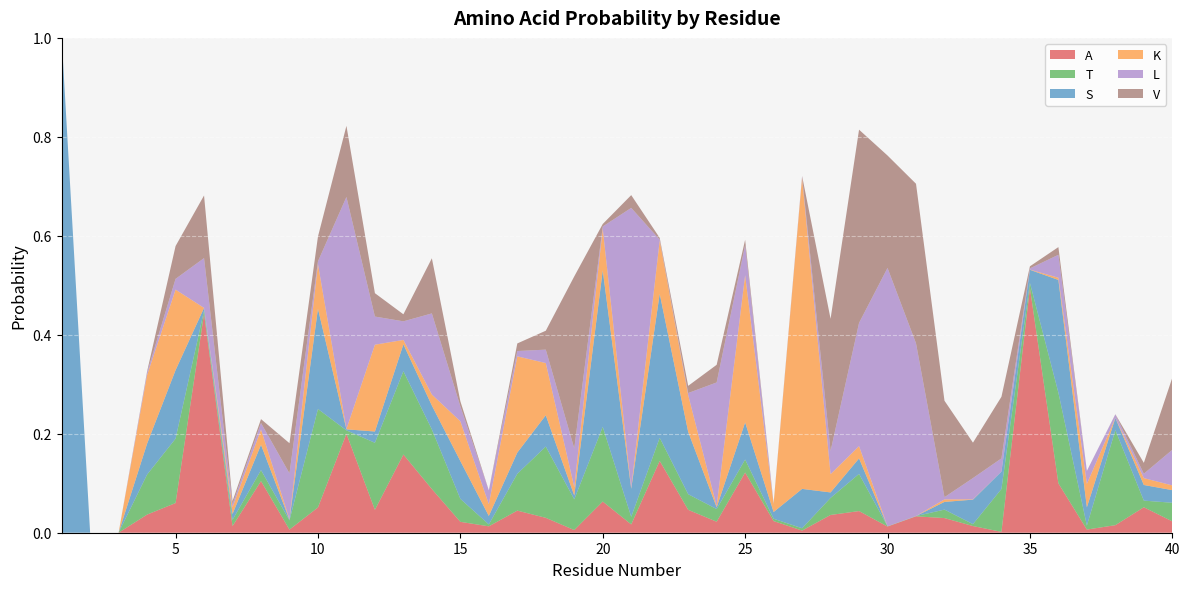

Reading right to left, extract all data points from this chart.

A: 40=0.0	39=0.1	38=0.0	37=0.0	36=0.1	35=0.5	34=0.0	33=0.0	32=0.0	31=0.0	30=0.0	29=0.0	28=0.0	27=0.0	26=0.0	25=0.1	24=0.0	23=0.0	22=0.1	21=0.0	20=0.1	19=0.0	18=0.0	17=0.0	16=0.0	15=0.0	14=0.1	13=0.2	12=0.0	11=0.2	10=0.1	9=0.0	8=0.1	7=0.0	6=0.4	5=0.1	4=0.0	3=0.0	2=0.0	1=0.0
T: 40=0.0	39=0.0	38=0.2	37=0.0	36=0.2	35=0.0	34=0.1	33=0.0	32=0.0	31=0.0	30=0.0	29=0.1	28=0.0	27=0.0	26=0.0	25=0.0	24=0.0	23=0.0	22=0.0	21=0.0	20=0.2	19=0.1	18=0.1	17=0.1	16=0.0	15=0.0	14=0.1	13=0.2	12=0.1	11=0.0	10=0.2	9=0.0	8=0.0	7=0.0	6=0.0	5=0.1	4=0.1	3=0.0	2=0.0	1=0.0
S: 40=0.0	39=0.0	38=0.0	37=0.0	36=0.2	35=0.0	34=0.0	33=0.0	32=0.0	31=0.0	30=0.0	29=0.0	28=0.0	27=0.1	26=0.0	25=0.1	24=0.0	23=0.1	22=0.3	21=0.1	20=0.3	19=0.0	18=0.1	17=0.0	16=0.0	15=0.1	14=0.0	13=0.1	12=0.0	11=0.0	10=0.2	9=0.0	8=0.1	7=0.0	6=0.0	5=0.1	4=0.1	3=0.0	2=0.0	1=1.0
K: 40=0.0	39=0.0	38=0.0	37=0.0	36=0.0	35=0.0	34=0.0	33=0.0	32=0.0	31=0.0	30=0.0	29=0.0	28=0.0	27=0.6	26=0.0	25=0.3	24=0.0	23=0.1	22=0.1	21=0.0	20=0.1	19=0.0	18=0.1	17=0.2	16=0.0	15=0.1	14=0.0	13=0.0	12=0.2	11=0.0	10=0.1	9=0.0	8=0.0	7=0.0	6=0.0	5=0.2	4=0.1	3=0.0	2=0.0	1=0.0
L: 40=0.1	39=0.0	38=0.0	37=0.0	36=0.0	35=0.0	34=0.0	33=0.0	32=0.0	31=0.3	30=0.5	29=0.2	28=0.0	27=0.0	26=0.0	25=0.1	24=0.2	23=0.0	22=0.0	21=0.6	20=0.0	19=0.1	18=0.0	17=0.0	16=0.0	15=0.0	14=0.2	13=0.0	12=0.1	11=0.5	10=0.0	9=0.1	8=0.0	7=0.0	6=0.1	5=0.0	4=0.0	3=0.0	2=0.0	1=0.0
V: 40=0.1	39=0.0	38=0.0	37=0.0	36=0.0	35=0.0	34=0.1	33=0.1	32=0.2	31=0.3	30=0.2	29=0.4	28=0.3	27=0.0	26=0.0	25=0.0	24=0.0	23=0.0	22=0.0	21=0.0	20=0.0	19=0.3	18=0.0	17=0.0	16=0.0	15=0.0	14=0.1	13=0.0	12=0.0	11=0.1	10=0.1	9=0.1	8=0.0	7=0.0	6=0.1	5=0.1	4=0.0	3=0.0	2=0.0	1=0.0